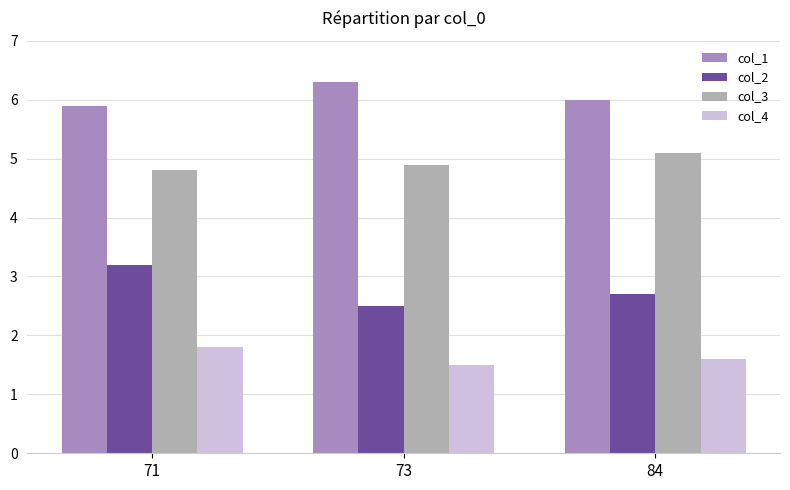

Is it true that col_1 equals 2.2 at 73?

False